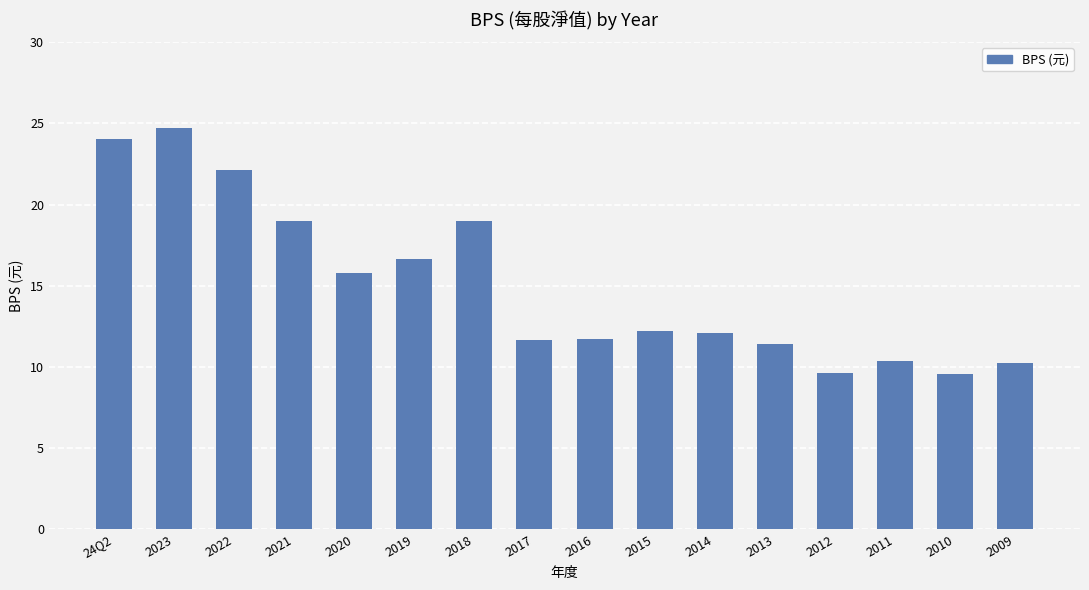

What is the sum of all values?

240.2